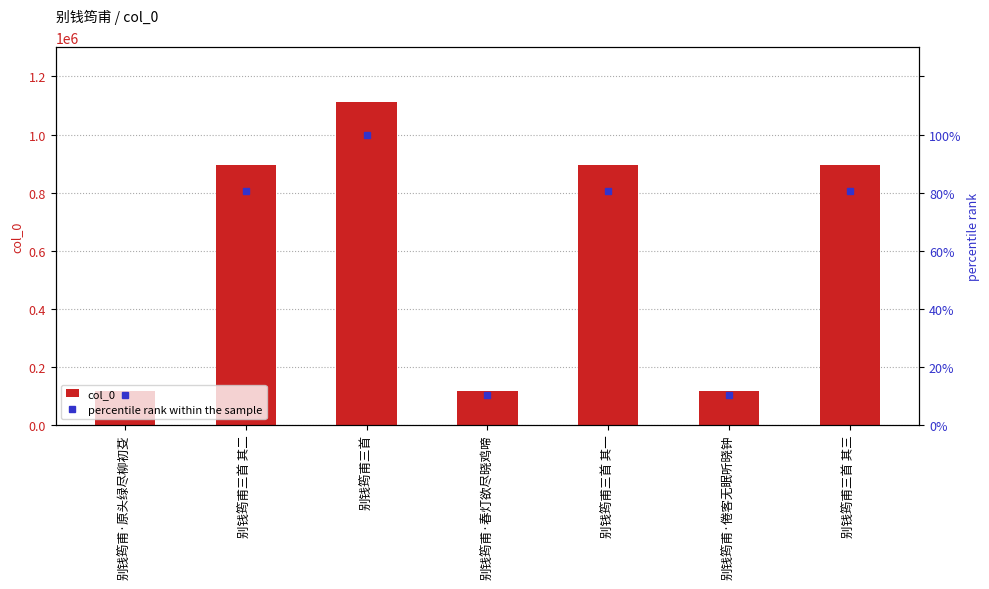

List the series in order of their overall mean, highest first.

col_0, percentile rank within the sample